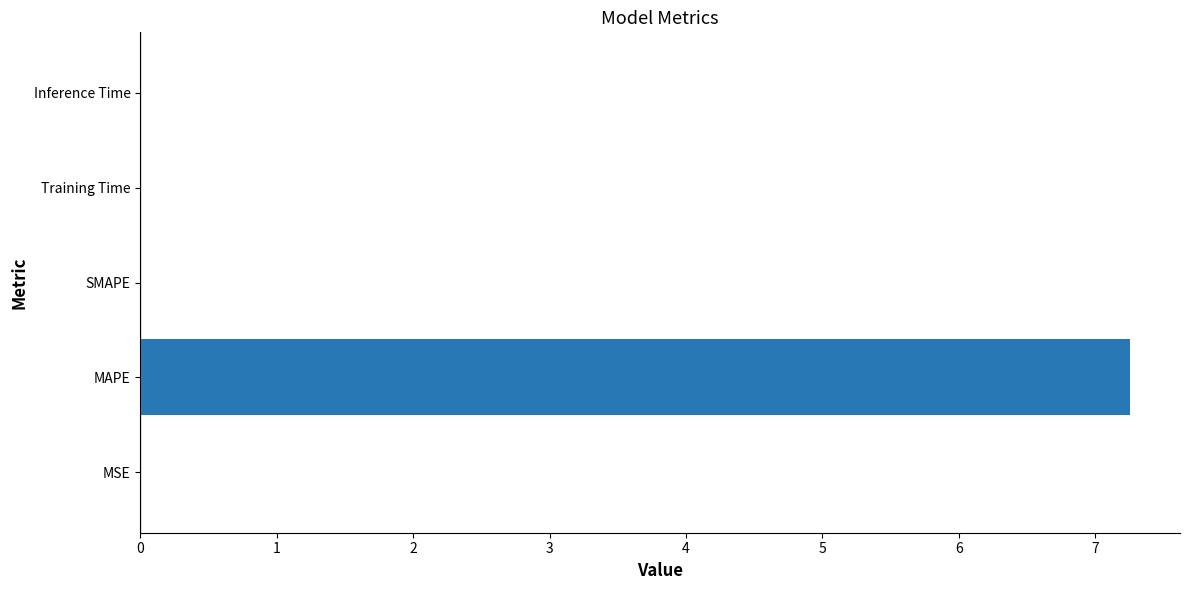

True or false: the data shows 0.0 at Training Time.

True